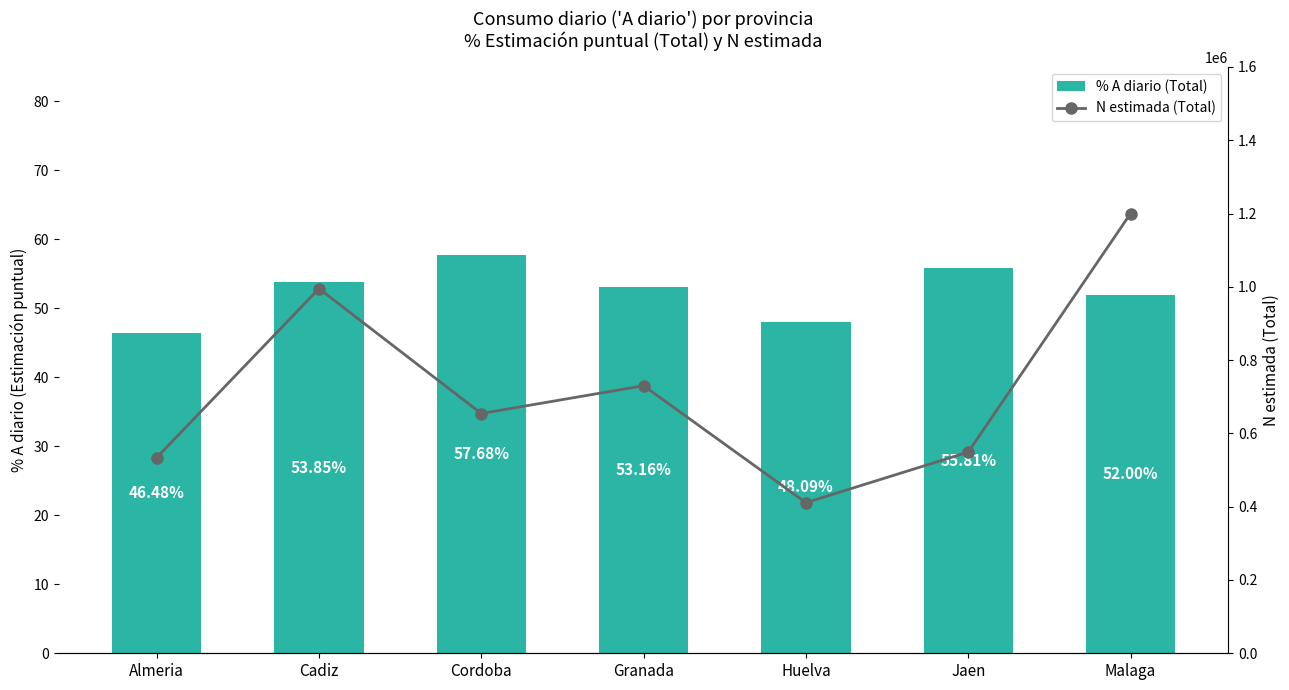

Rank the series by their average value, from lowest to highest.

% A diario (Total), N estimada (Total)